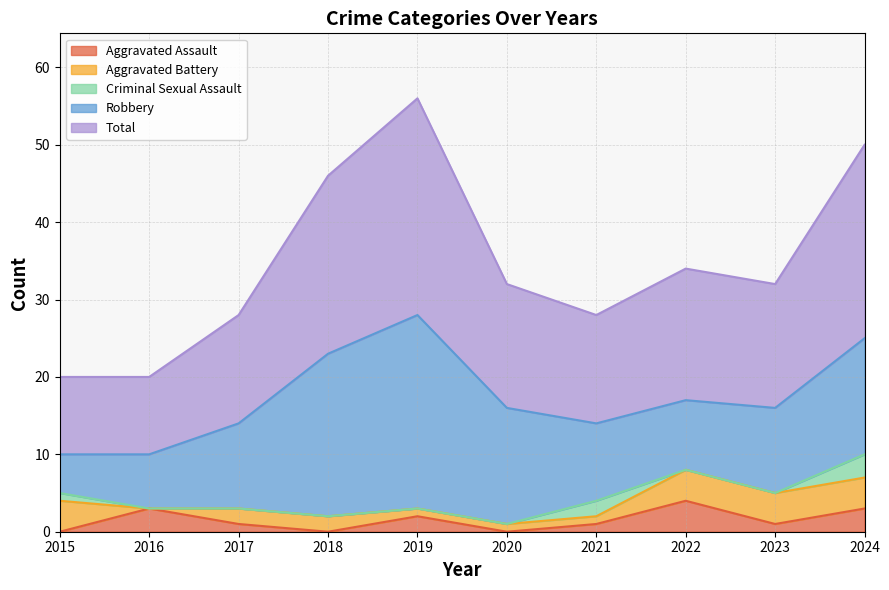

Which category has the lowest value across all series?

2015